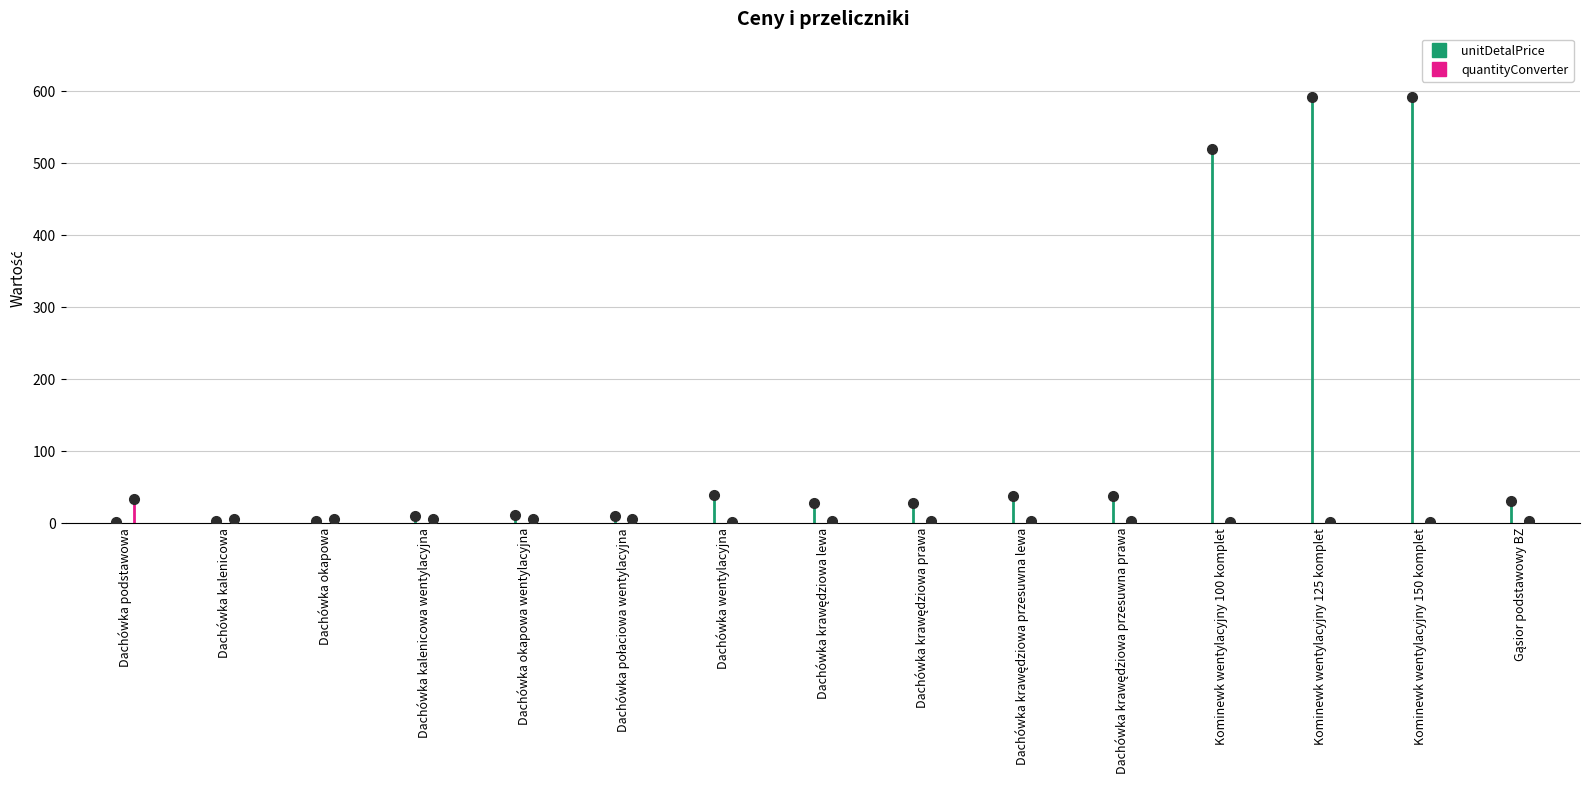

What is the total value across all series at Dachówka okapowa wentylacyjna?

17.1